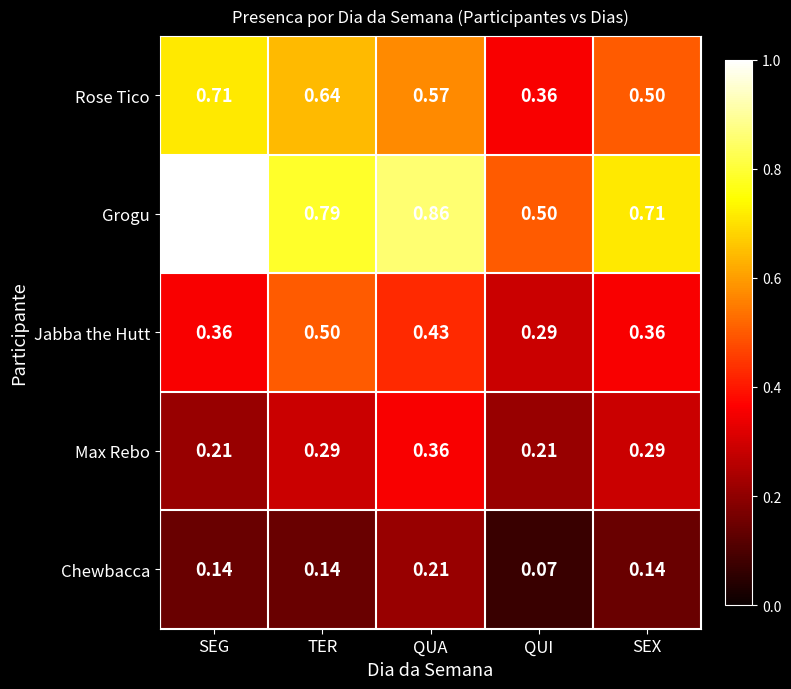

At which label is Rose Tico closest to 0?

QUI